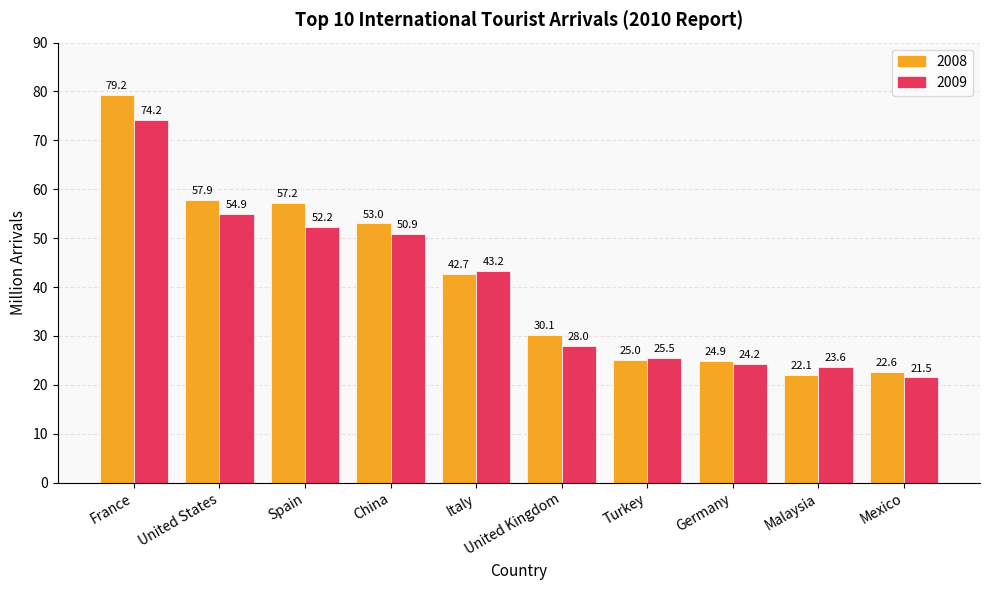

How many distinct data groups are displayed?

2